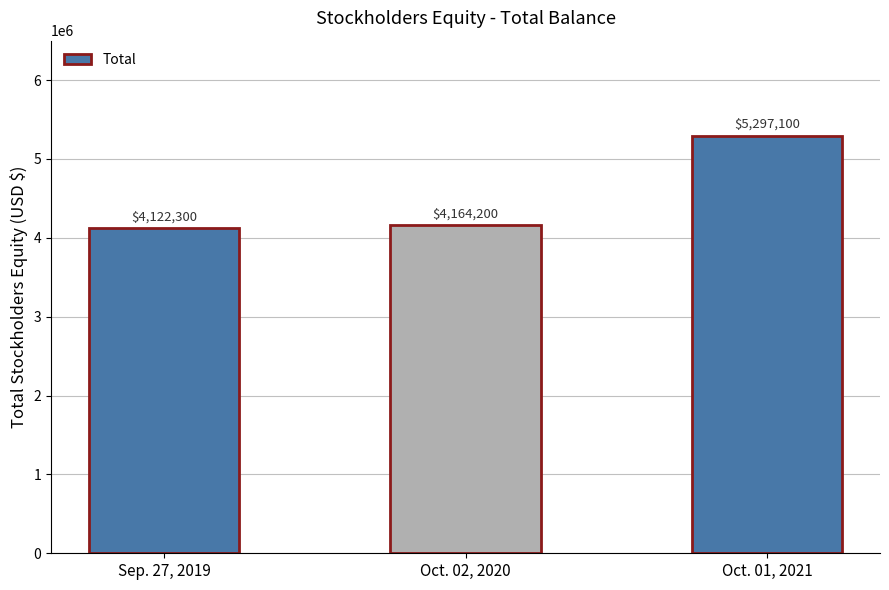

Reading left to right, extract all data points from this chart.

Sep. 27, 2019=4122300	Oct. 02, 2020=4164200	Oct. 01, 2021=5297100